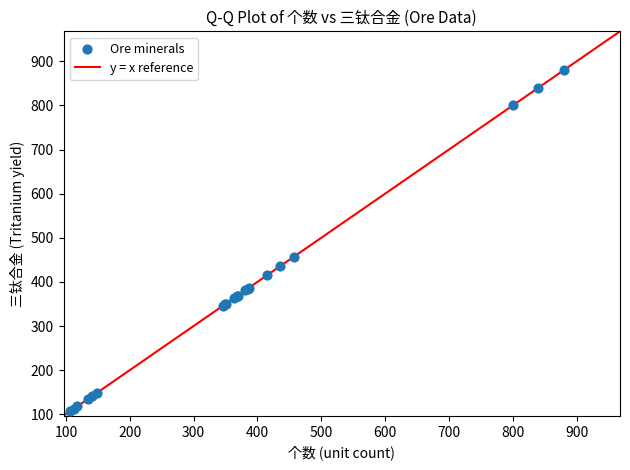

What Y value in the scatter plot is closest to 493?

457